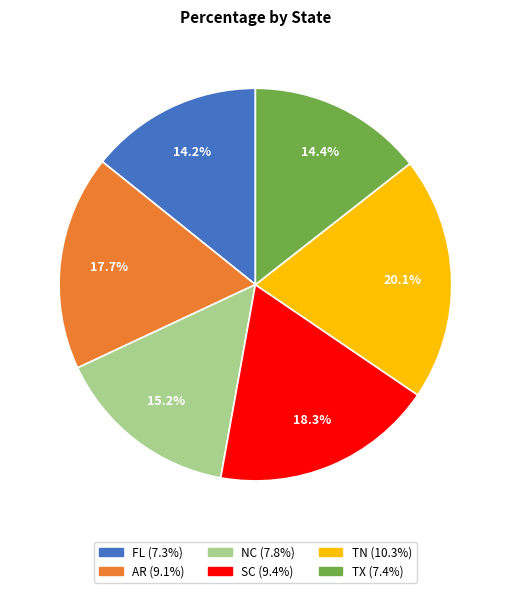

To the nearest percent, what percentage of the pie is FL?

14%